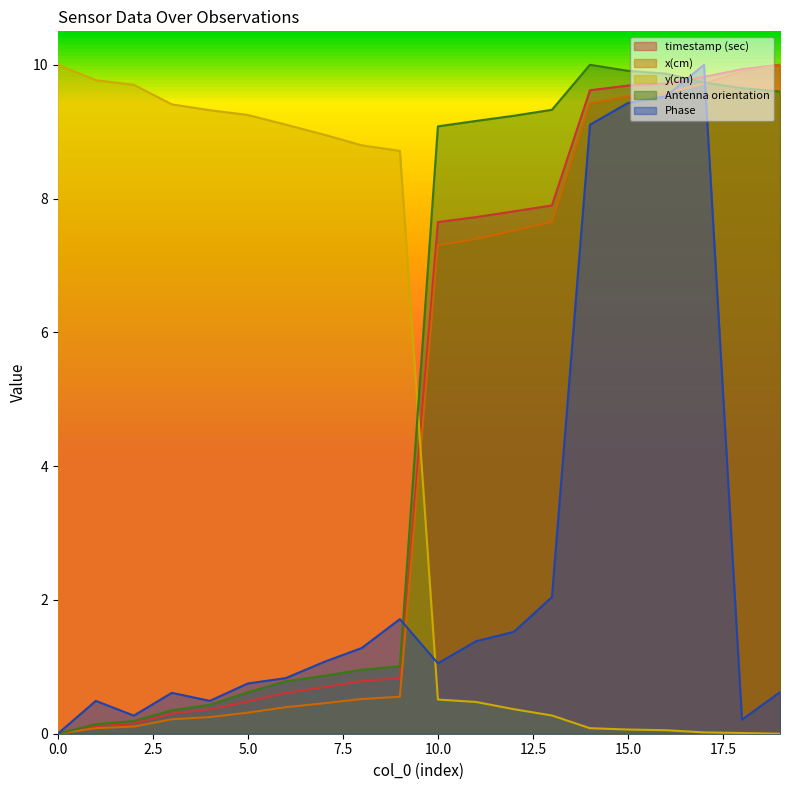

What is the maximum value for x(cm)?

10.0